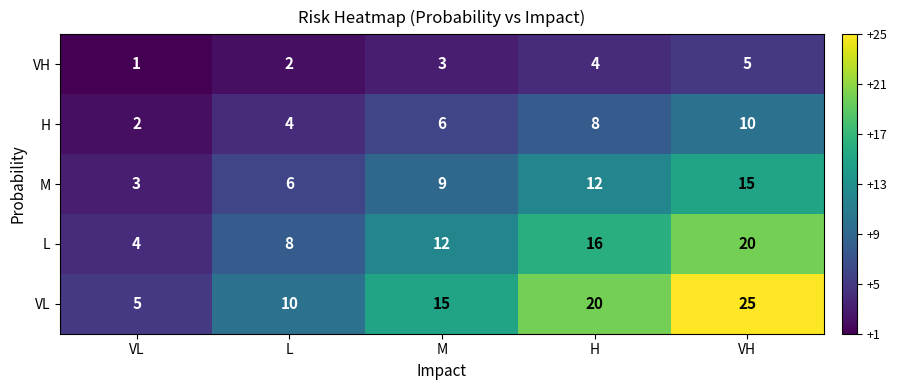

Read the L value at M.

12